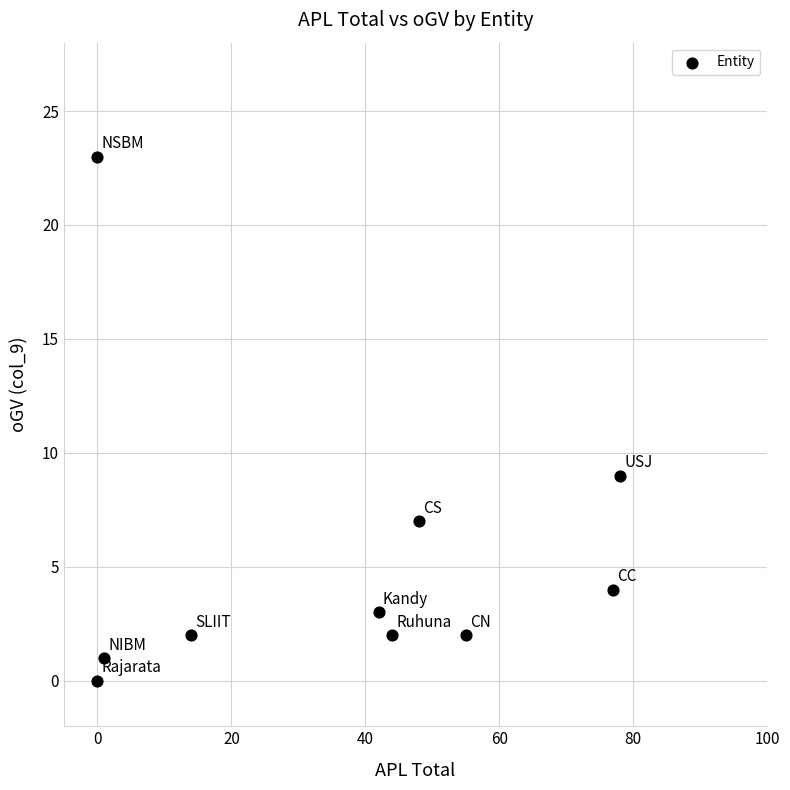

What is the average X value?

36